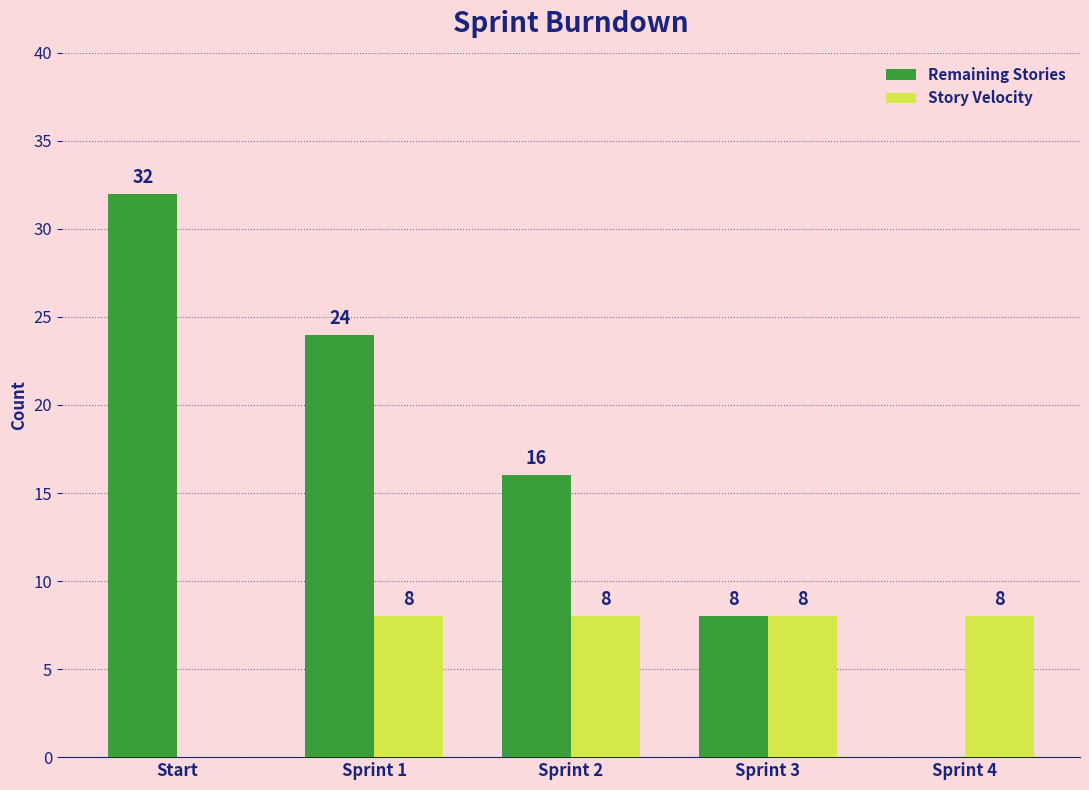

How many groups of bars are there?

5